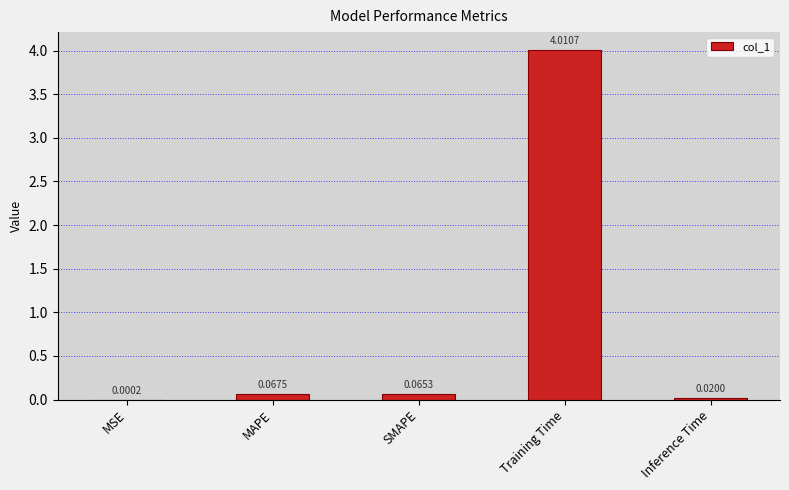

Which label corresponds to the largest value in the chart?

Training Time